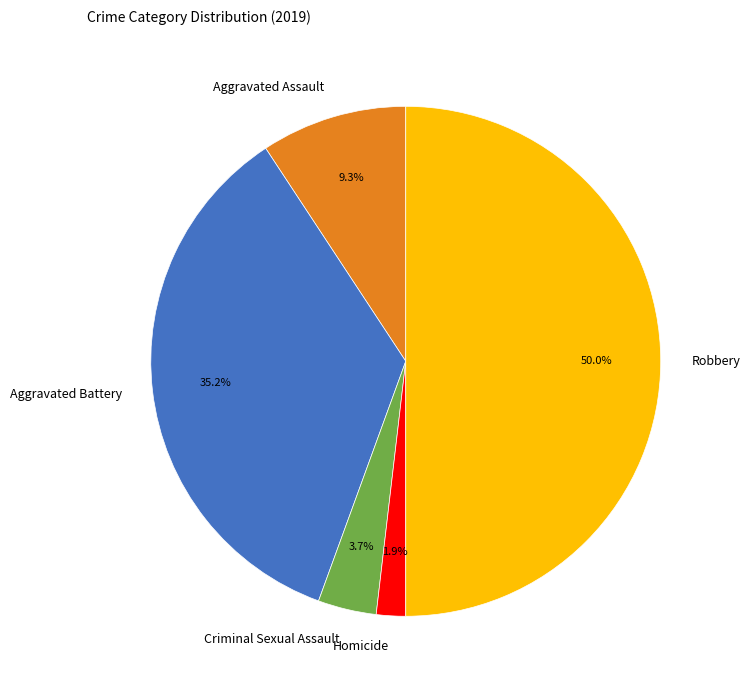

Which category has the biggest portion of the pie?

Robbery